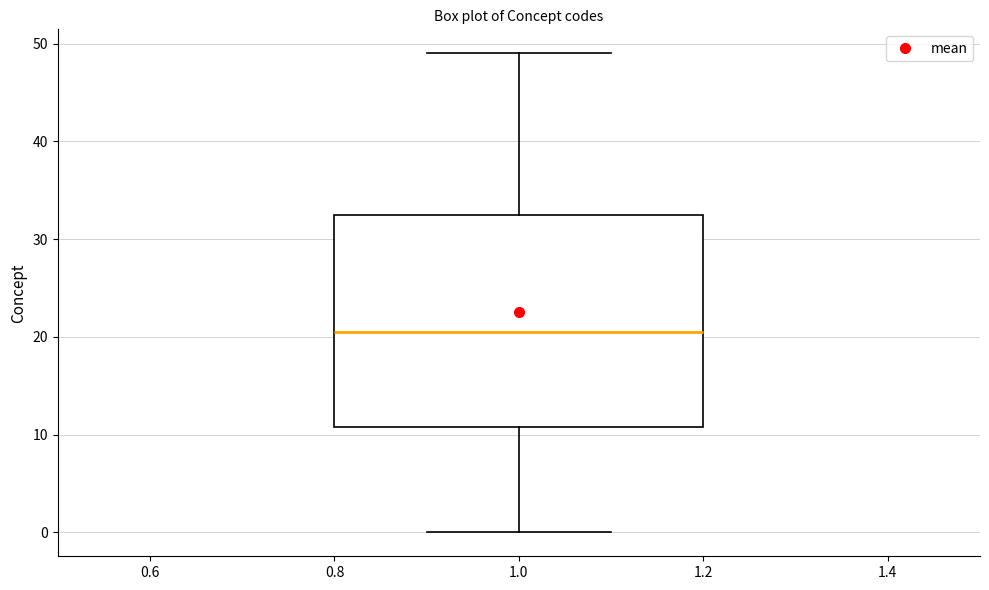

Read this box plot against the y-axis: the position of the median line, the range covered by the box, and the ends of both whiskers. The values are not printed on the chart, so give them approximately, as read against the axis.

median 21, box 11 to 33, whiskers 0 to 49